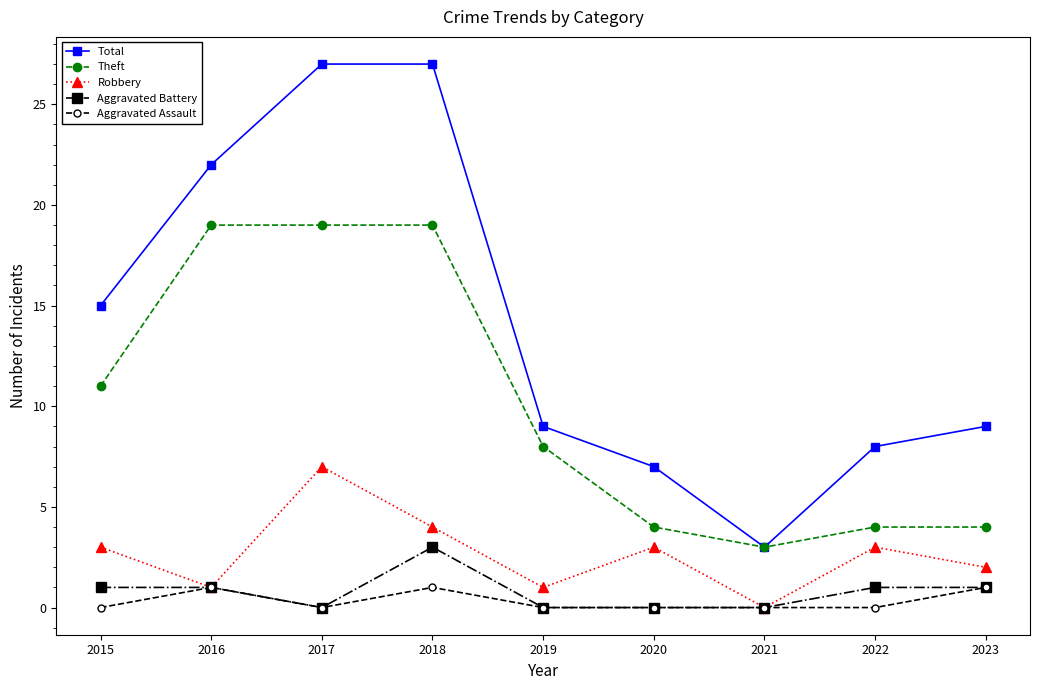

At which category does Aggravated Assault reach its first local valley?

2017